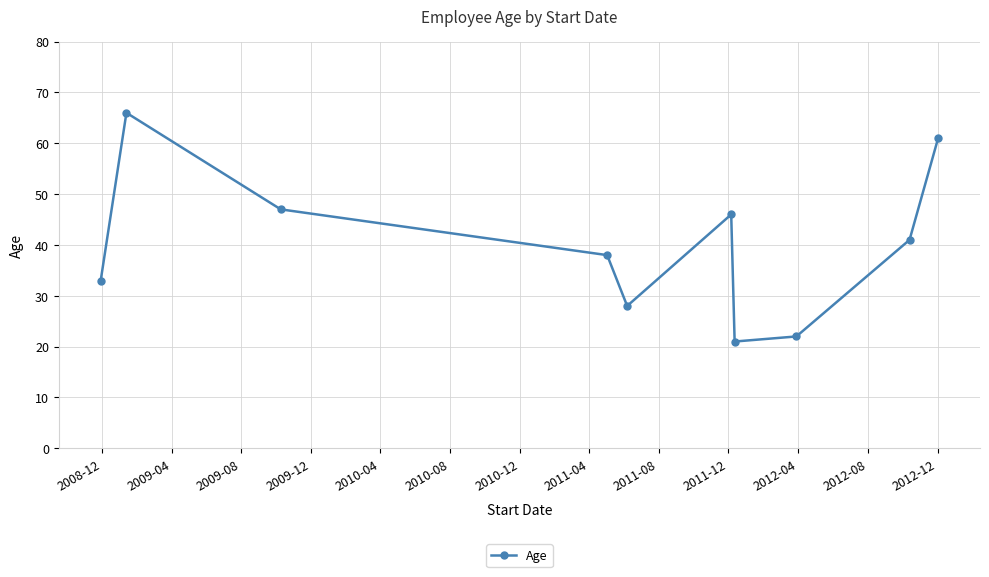

How many points are higher than both their immediate neighbors (excluding endpoints)?

2